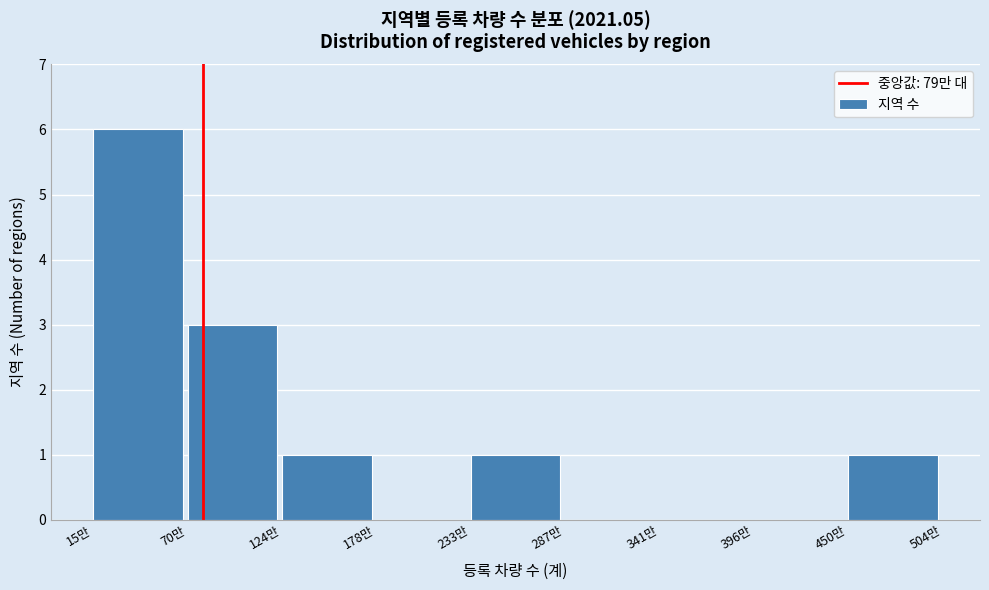

Reading left to right, transcribe all the data shown in this chart.

15만=6	70만=3	124만=1	178만=0	233만=1	287만=0	341만=0	396만=0	450만=1